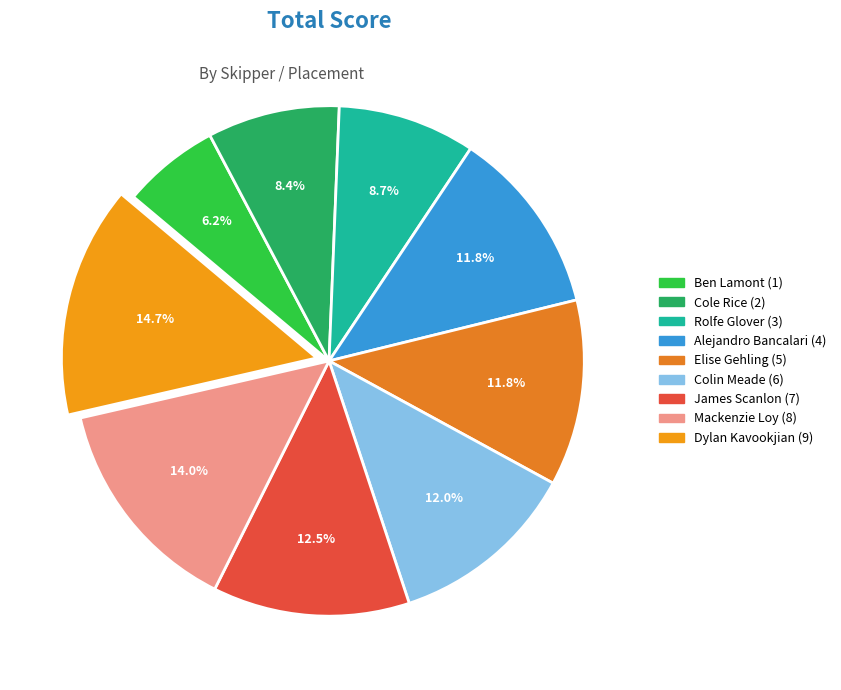

How many slices are in this pie chart?

9